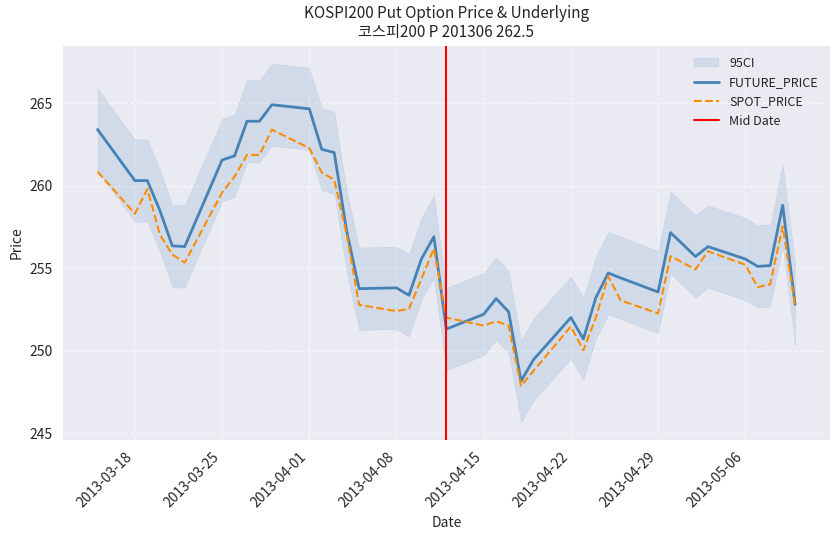

How many intersections are there between SPOT_PRICE and FUTURE_PRICE?

2